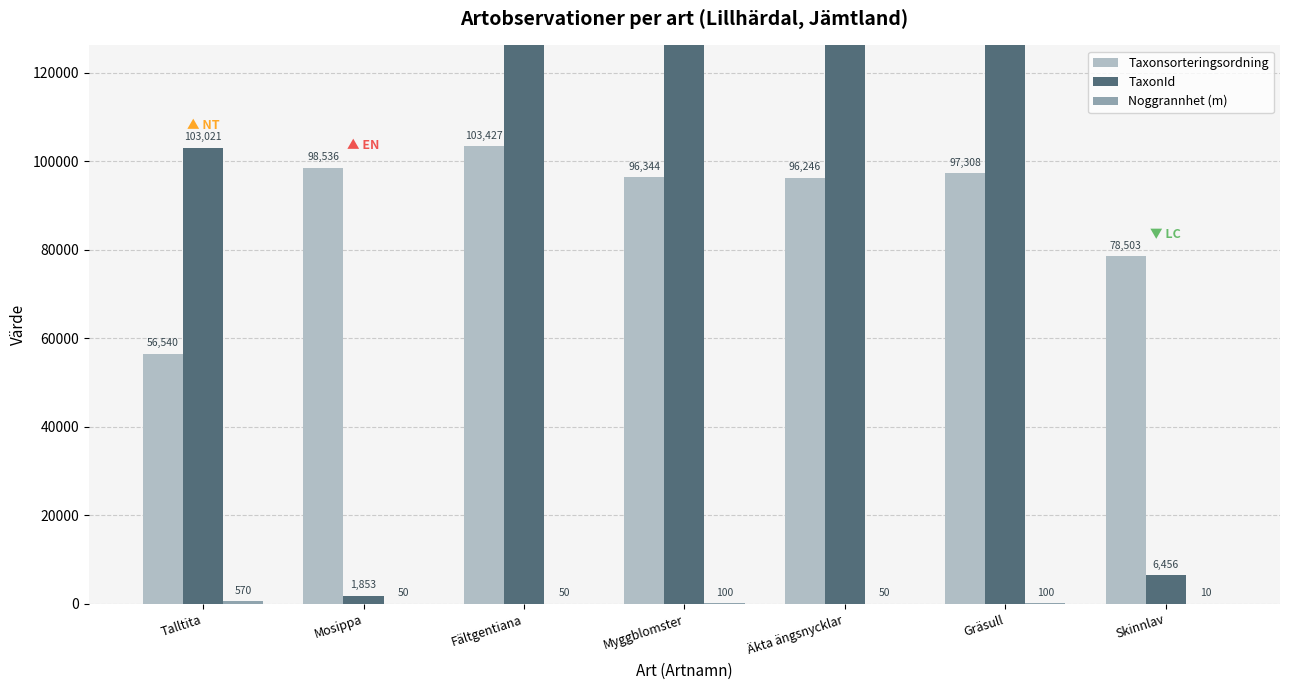

At which category does the chart reach its peak across all series?

Äkta ängsnycklar